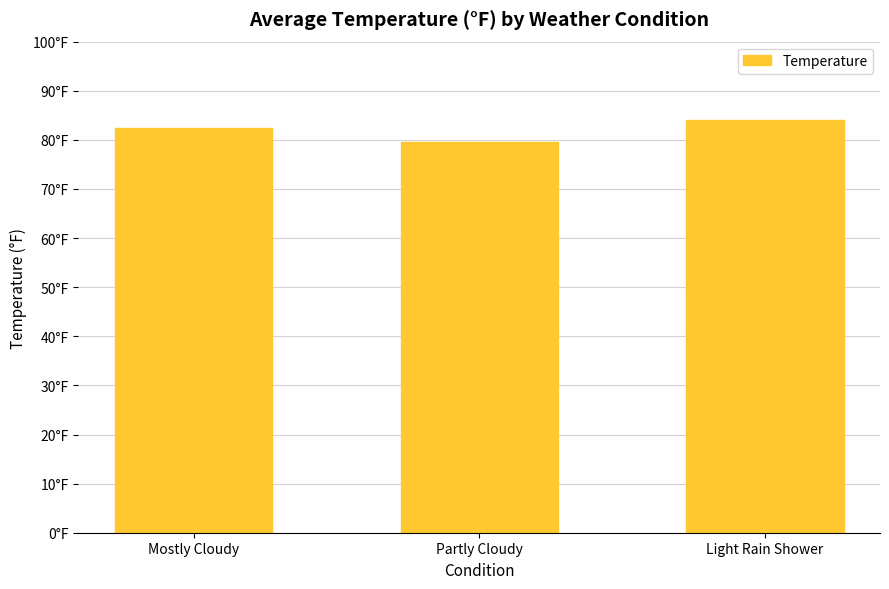

What is the minimum value shown in the chart?

79.5